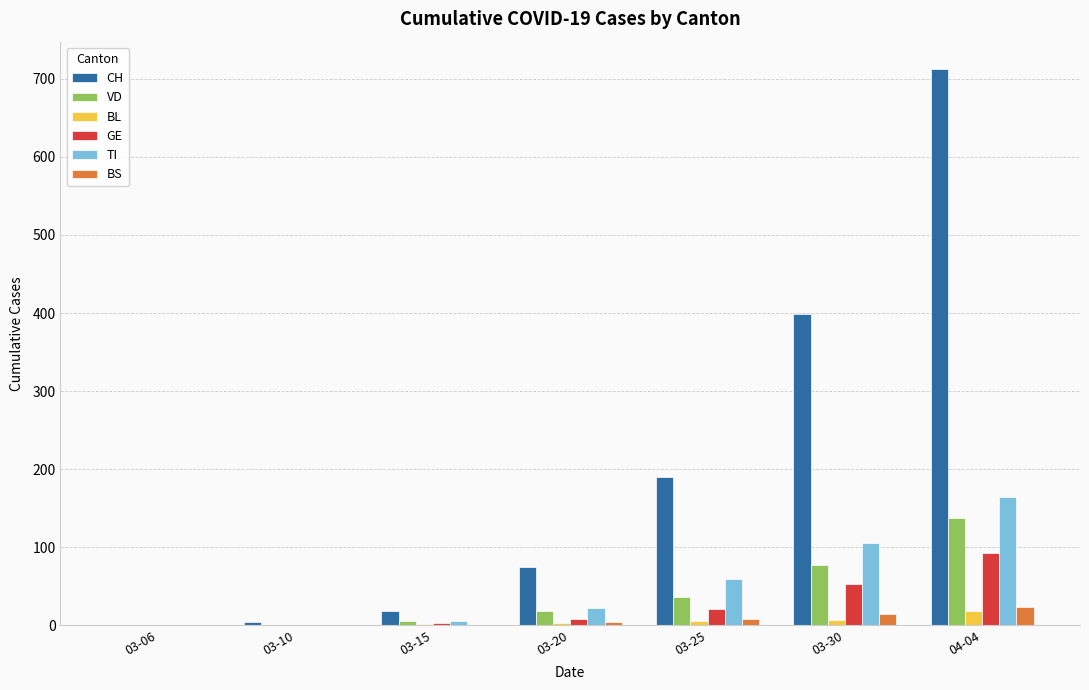

Is it true that GE equals 21 at 03-25?

True